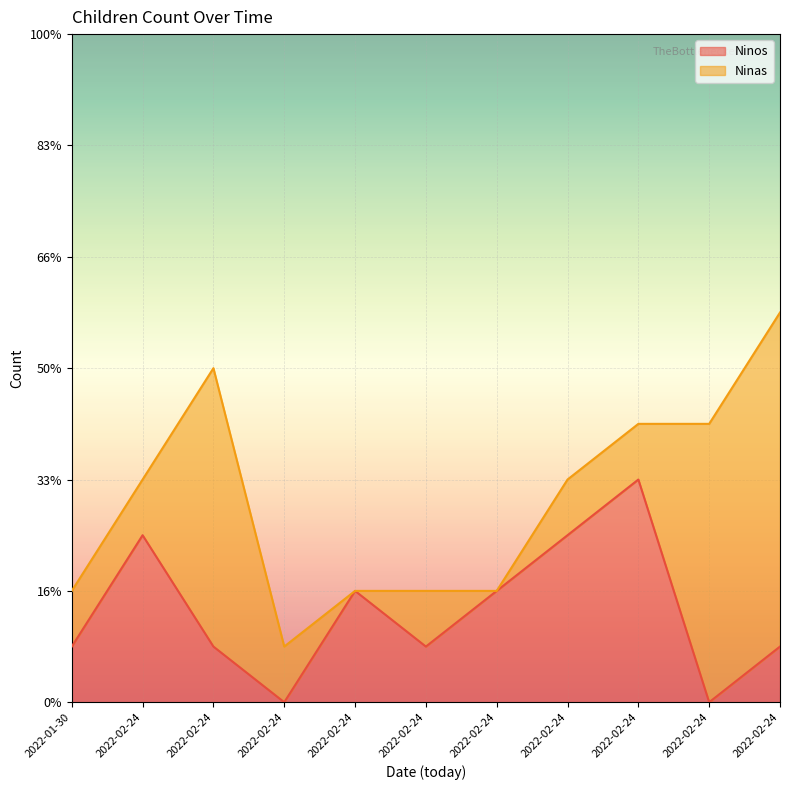

List the labels in order of value, largest first.

2022-02-24, 2022-02-24, 2022-02-24, 2022-02-24, 2022-02-24, 2022-01-30, 2022-02-24, 2022-02-24, 2022-02-24, 2022-02-24, 2022-02-24